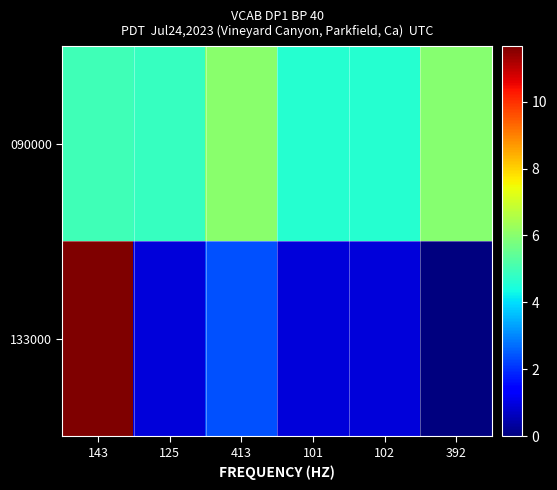

List the series in order of their overall mean, lowest first.

133000, 090000